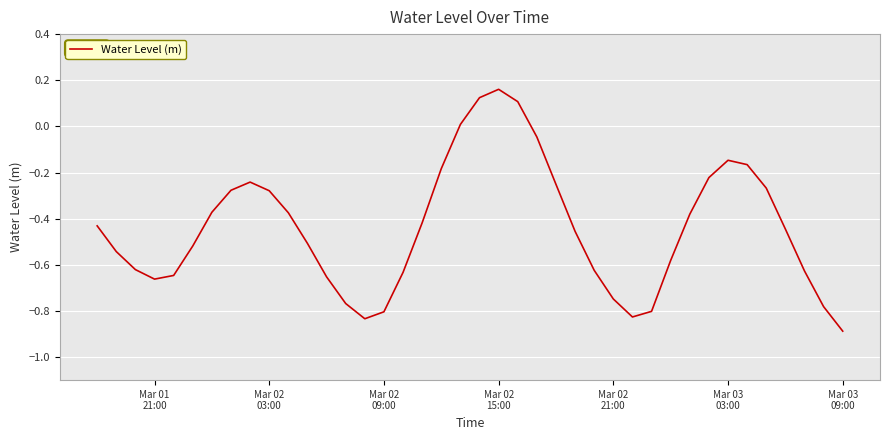

What is the difference between the maximum and minimum values?

1.0